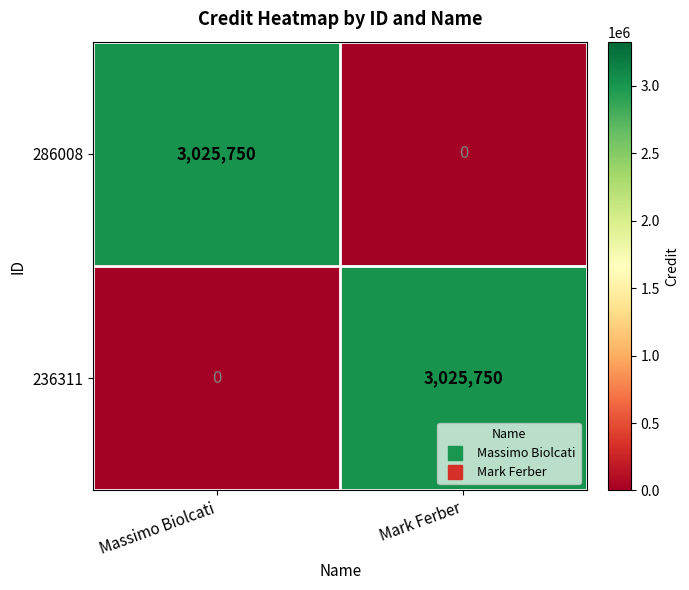

Where is 236311 nearest to the value 1512875?

Massimo Biolcati